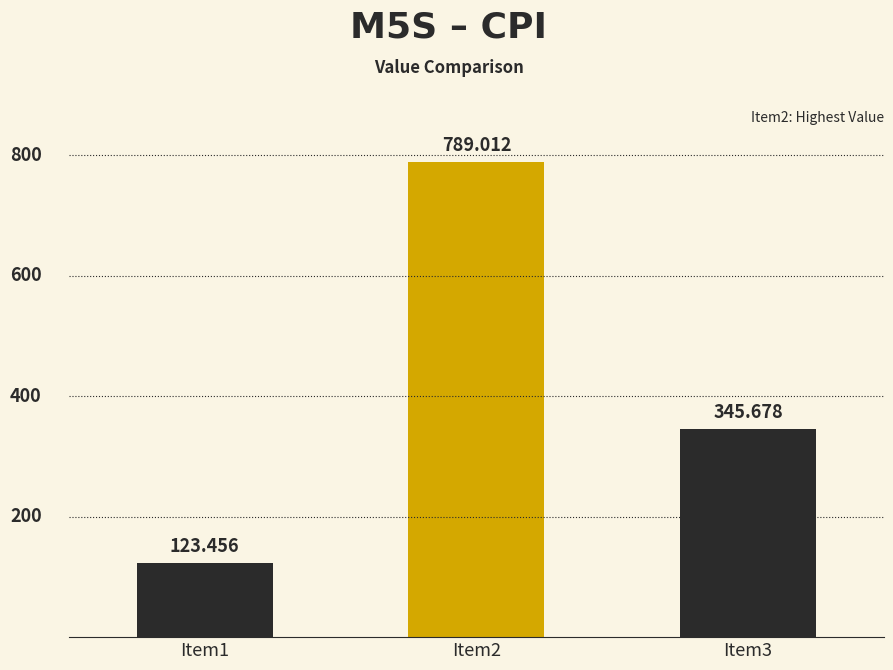

How many bars are there in total?

3